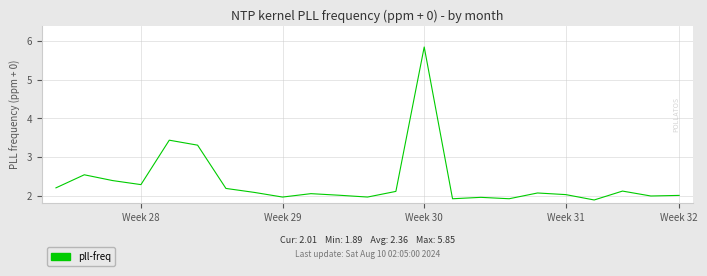

What is the smallest value displayed?

1.9